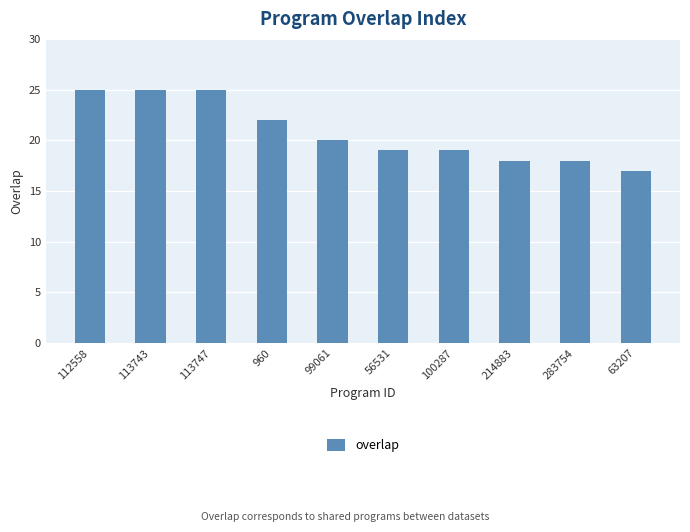

Count the number of data series in this chart.

1